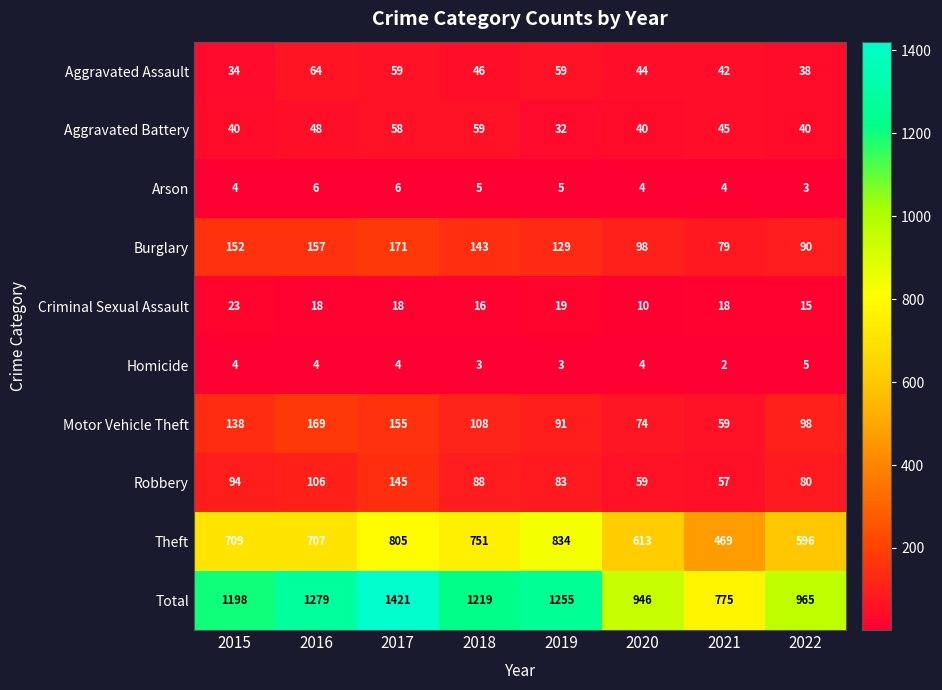

What is the lowest value of the Motor Vehicle Theft series?

59